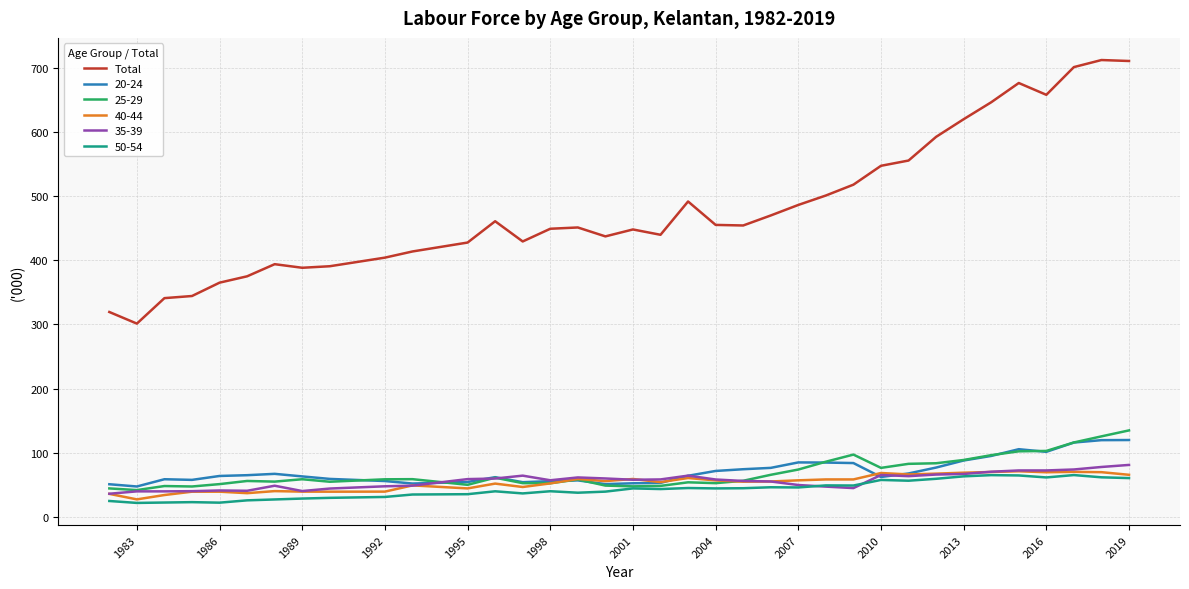

What is the maximum value shown in the chart?

712.0